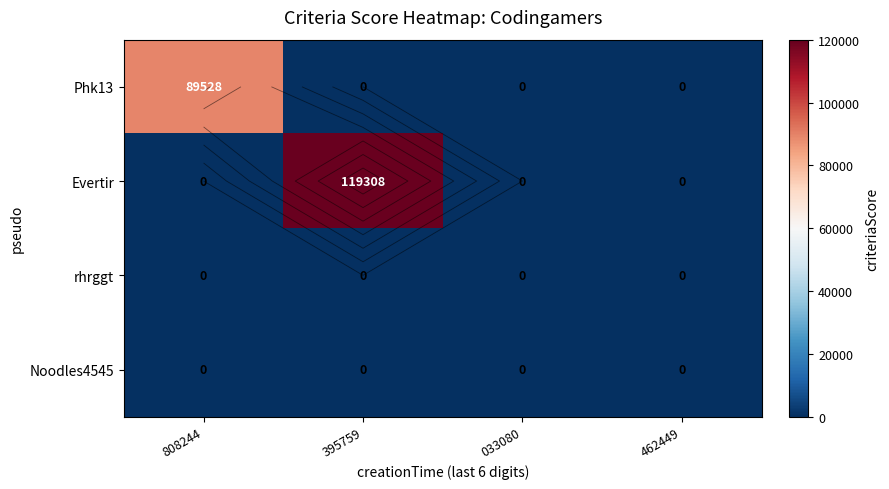

Which series has the largest total across all categories?

Evertir